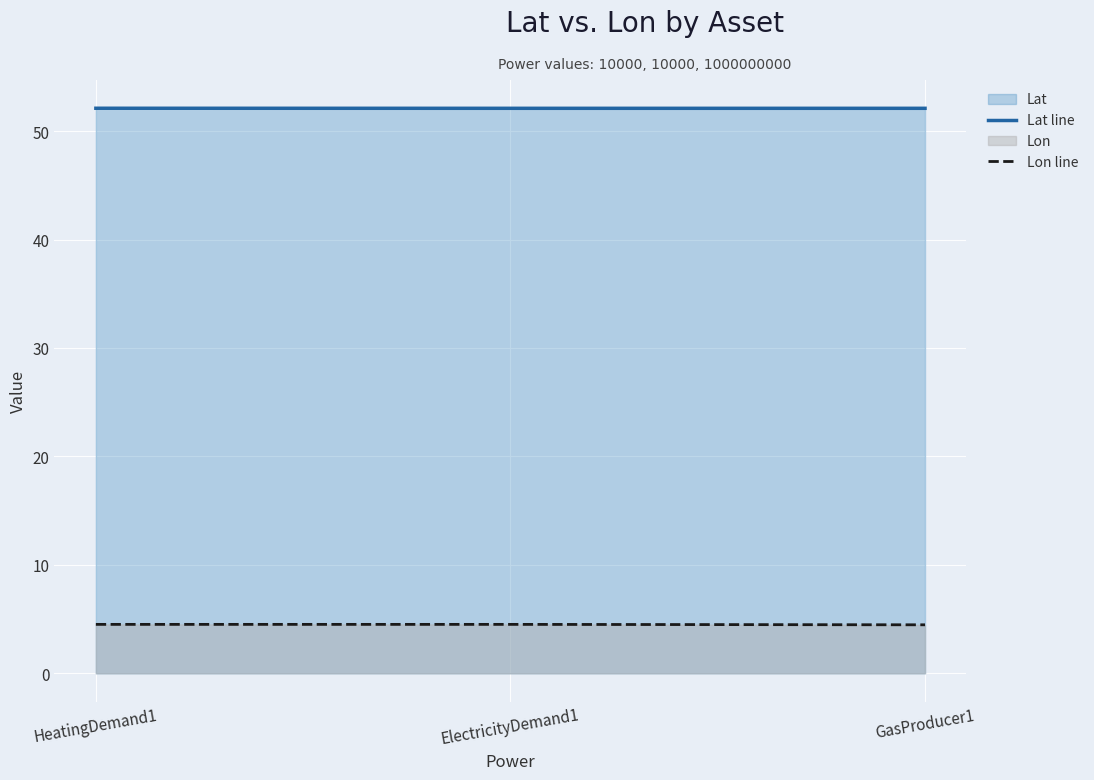

Reading right to left, list all the values displayed in this chart.

Lat line: 52.1	52.1	52.1
Lon line: 4.5	4.5	4.5